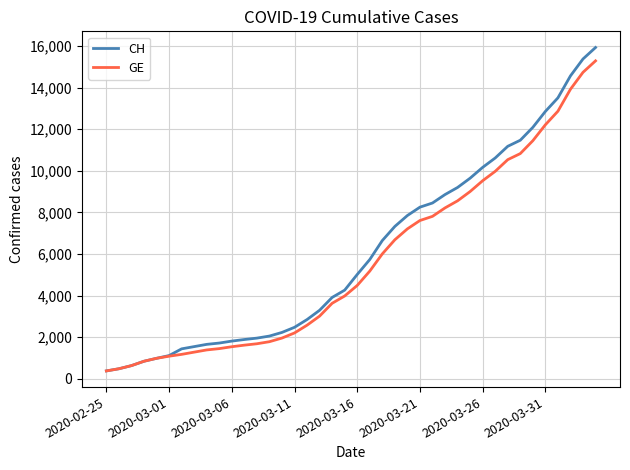

What is the difference between the maximum and minimum values in the CH series?

15551